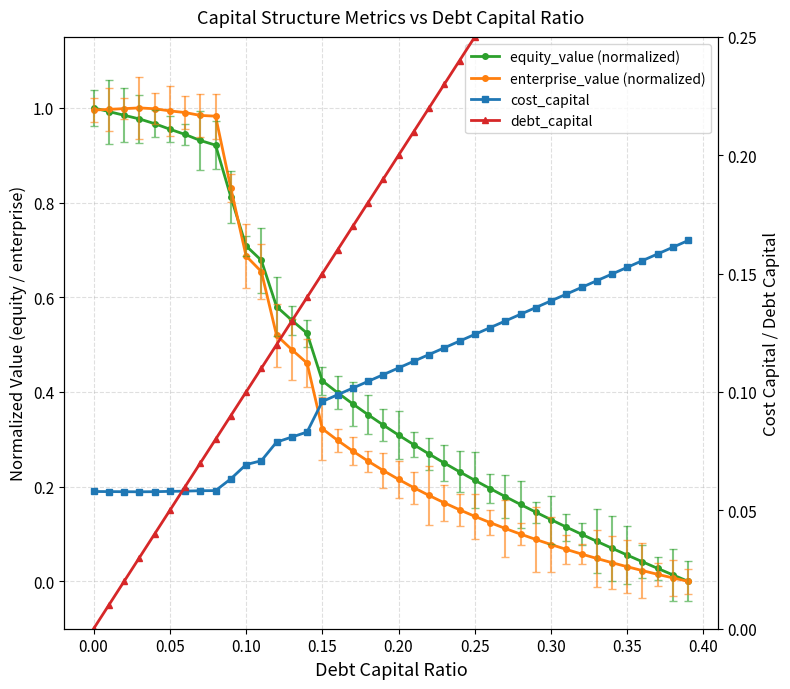

Is this an area chart (filled region under the line)?

No